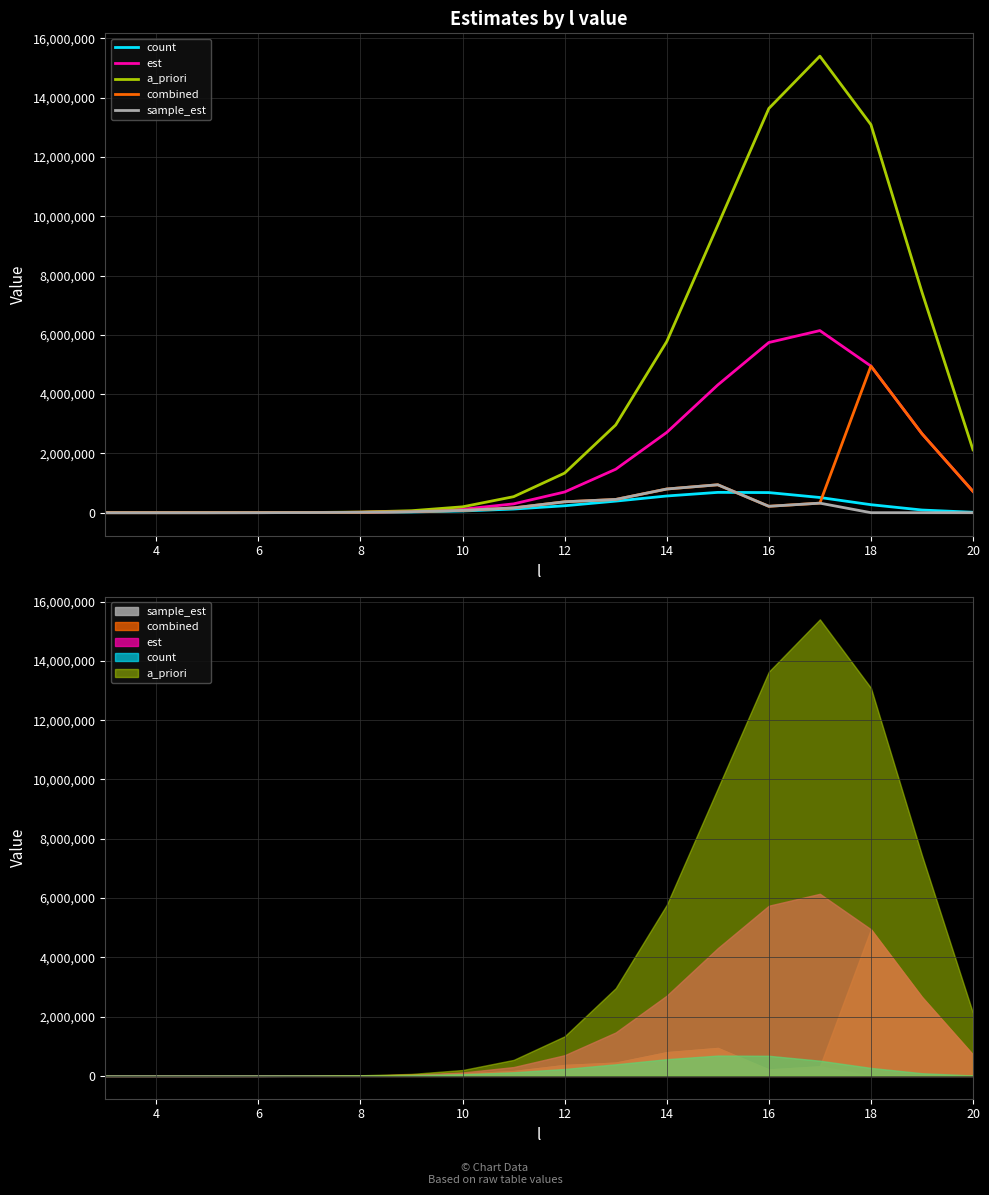

What is the label of the 17th point from the right?

4